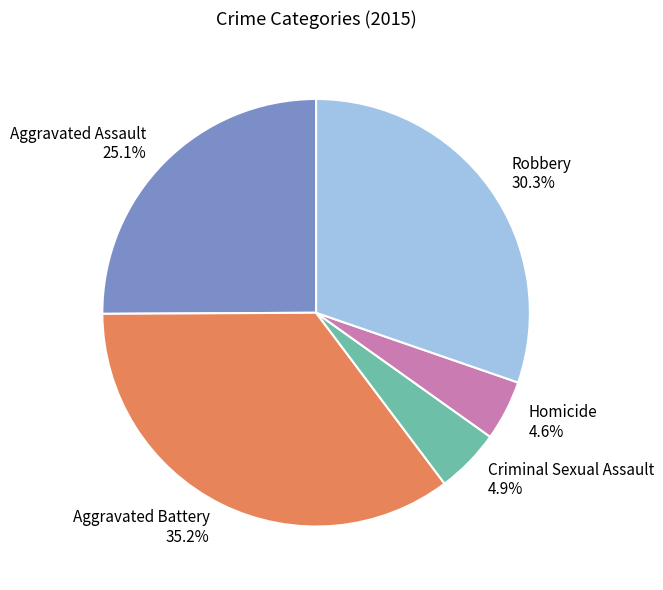

Does Robbery represent more than half of the total?

No